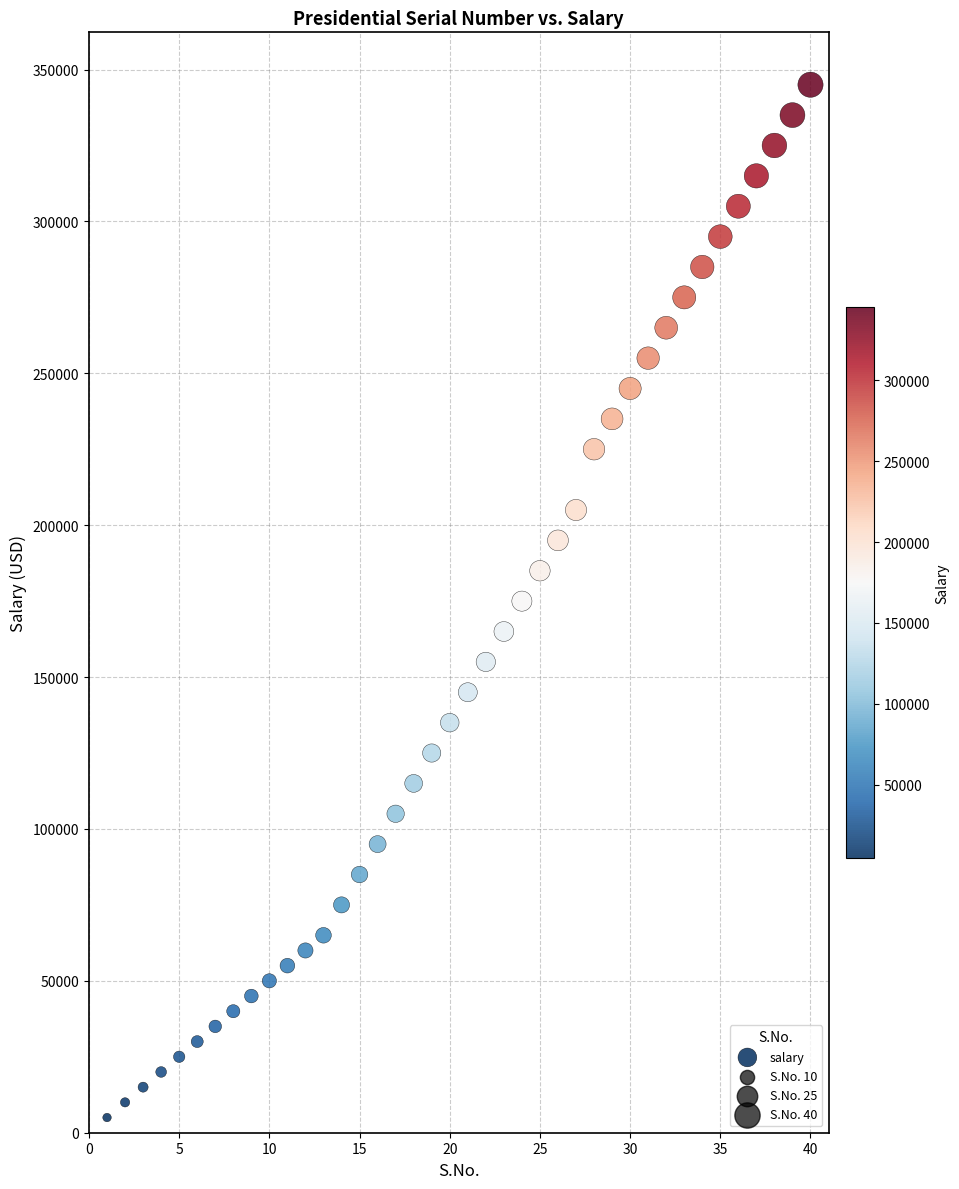

What is the range of Y values (max minus min)?

340000